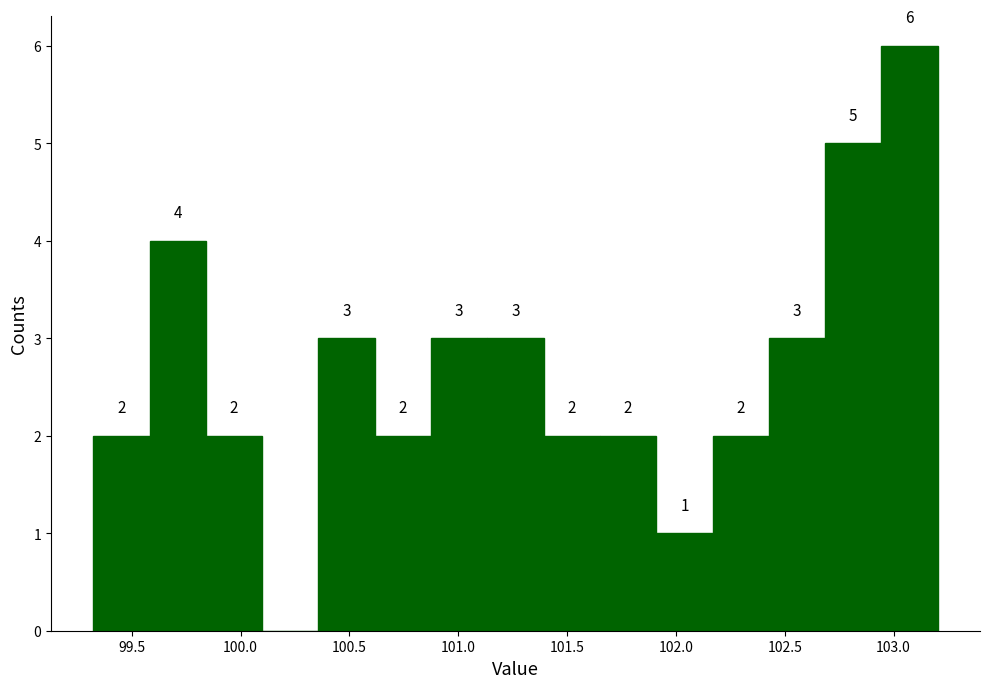

Which range on the x-axis has the tallest bar?

102.95 to 103.20